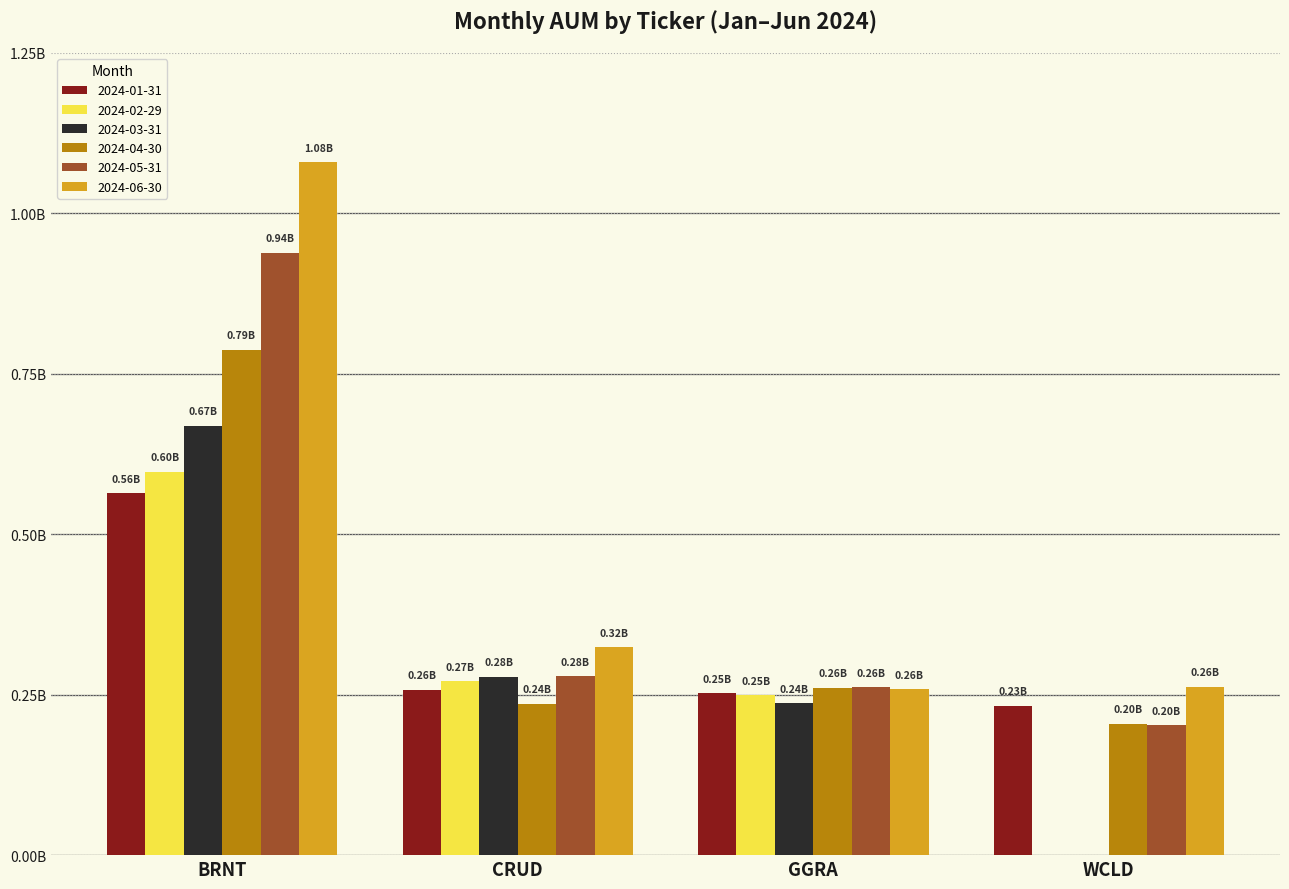

At how many categories does at least one series exceed 334282076?

1